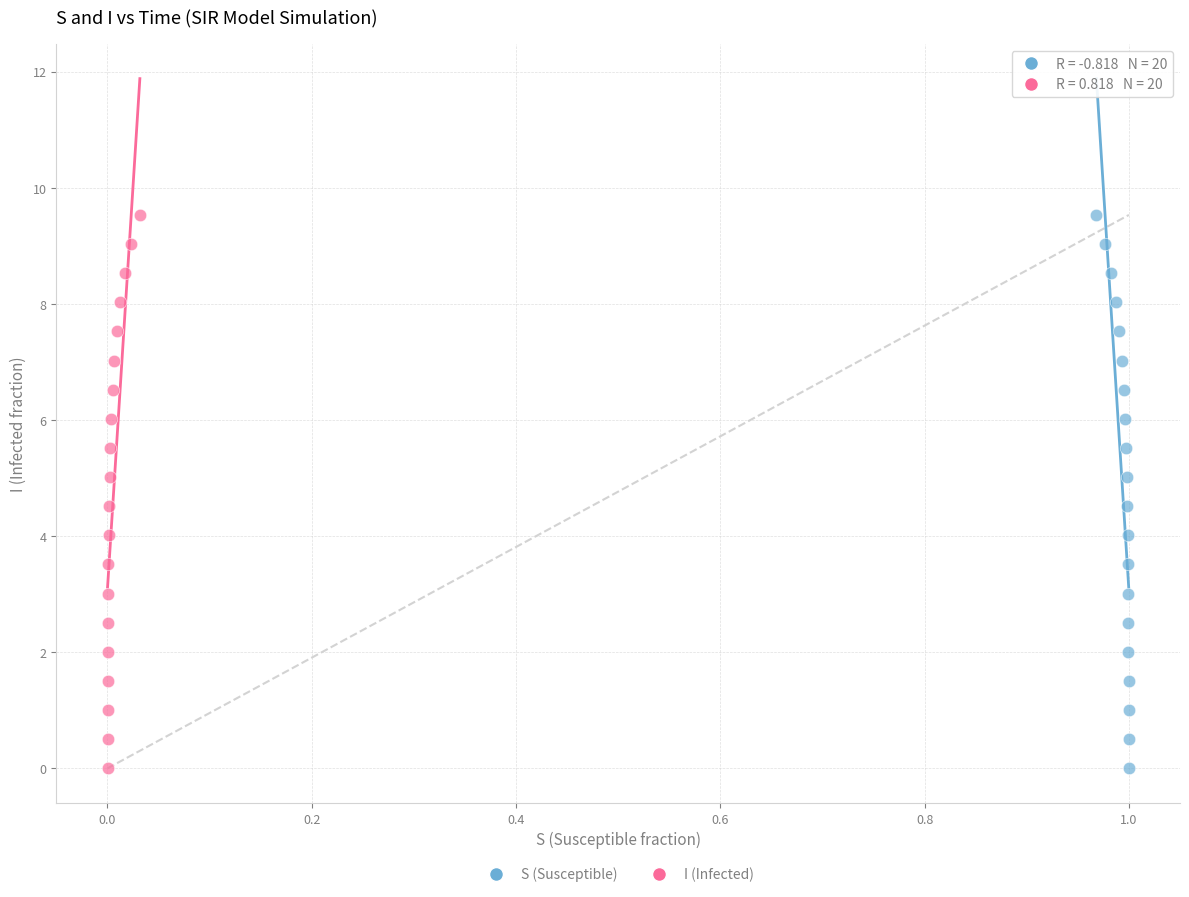

What are all the series names shown in the legend?

S (Susceptible), I (Infected)